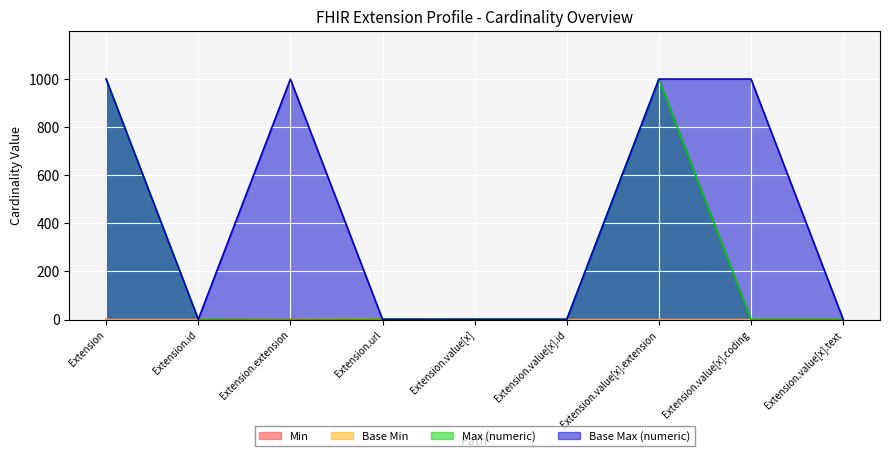

Which series has the widest spread of values?

Max (numeric)